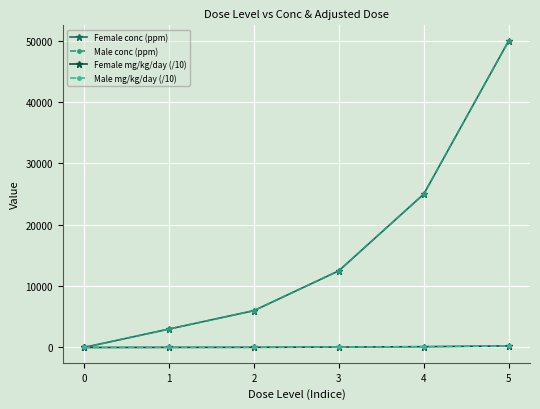

What is the sum of all Male mg/kg/day (/10) values?

482.5